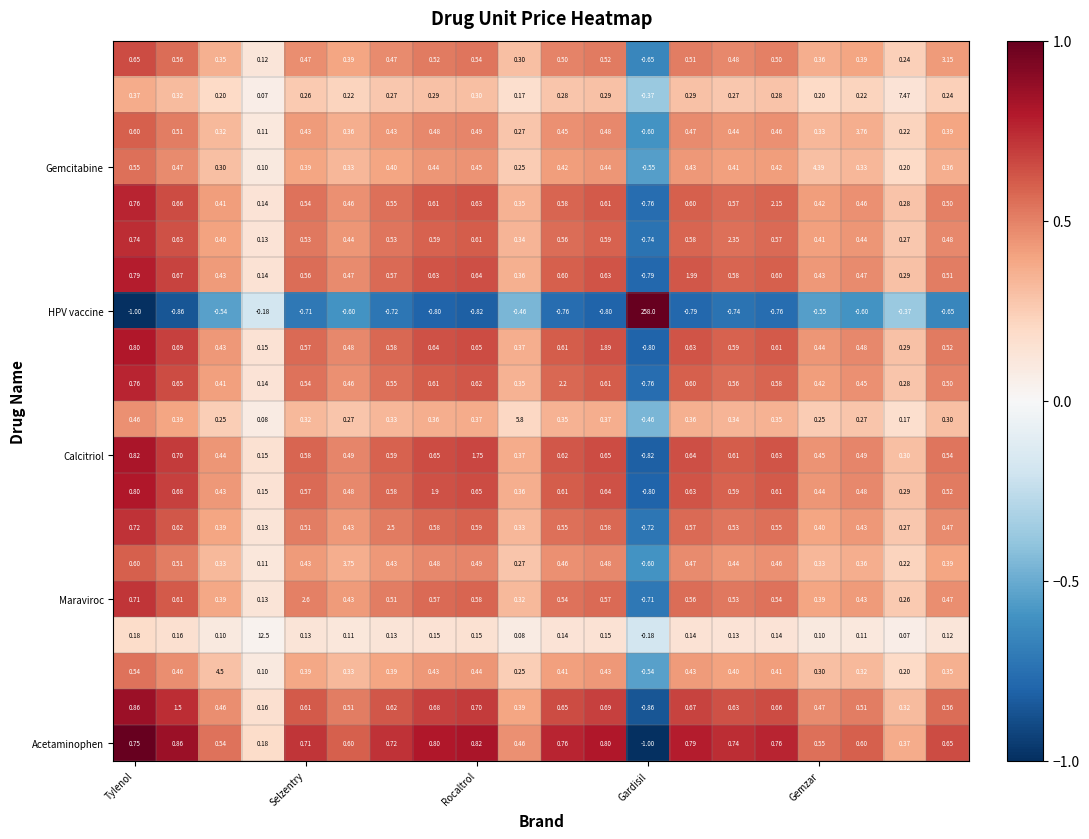

Which series has the widest spread of values?

HPV vaccine